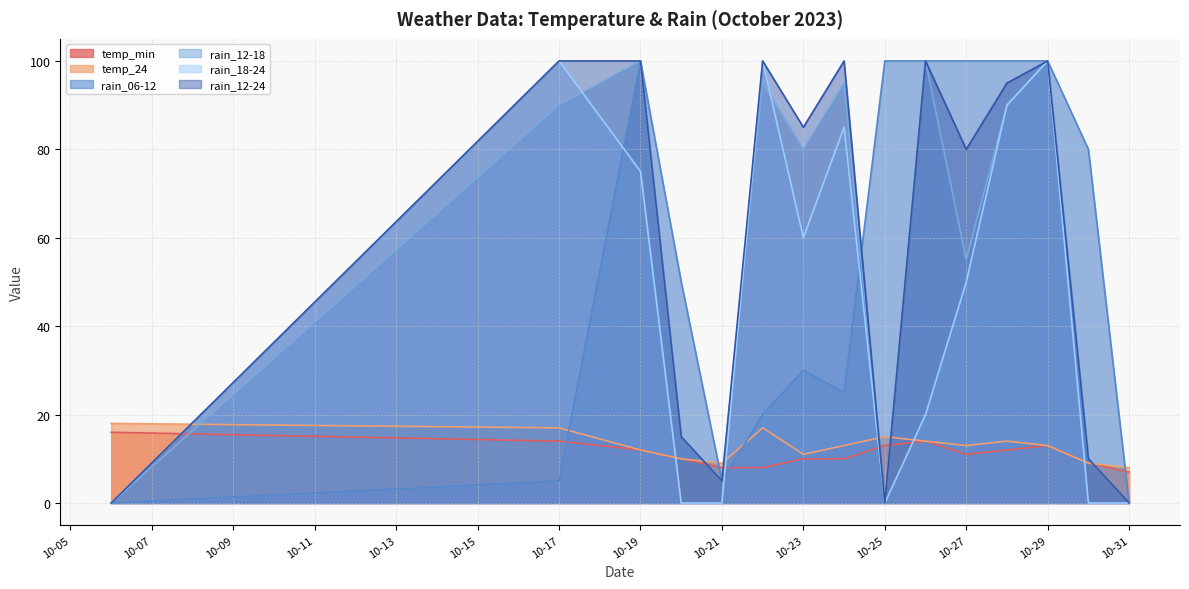

Is it true that rain_12-18 equals -30 at 2023-10-06?

False